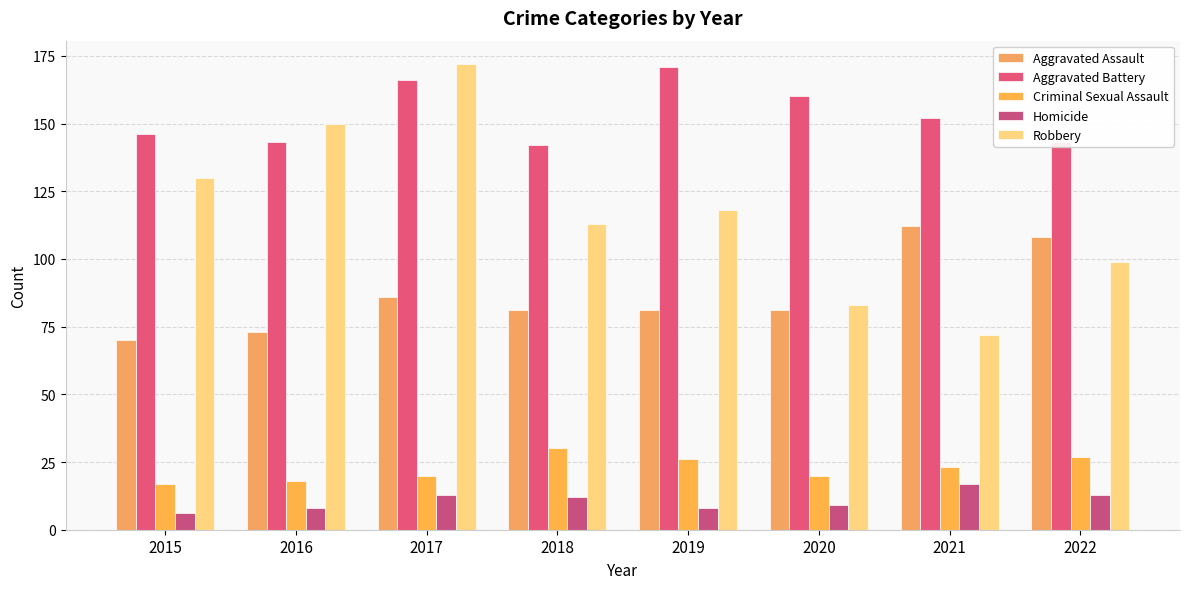

Reading left to right, transcribe all the data shown in this chart.

Aggravated Assault: 2015=70	2016=73	2017=86	2018=81	2019=81	2020=81	2021=112	2022=108
Aggravated Battery: 2015=146	2016=143	2017=166	2018=142	2019=171	2020=160	2021=152	2022=143
Criminal Sexual Assault: 2015=17	2016=18	2017=20	2018=30	2019=26	2020=20	2021=23	2022=27
Homicide: 2015=6	2016=8	2017=13	2018=12	2019=8	2020=9	2021=17	2022=13
Robbery: 2015=130	2016=150	2017=172	2018=113	2019=118	2020=83	2021=72	2022=99